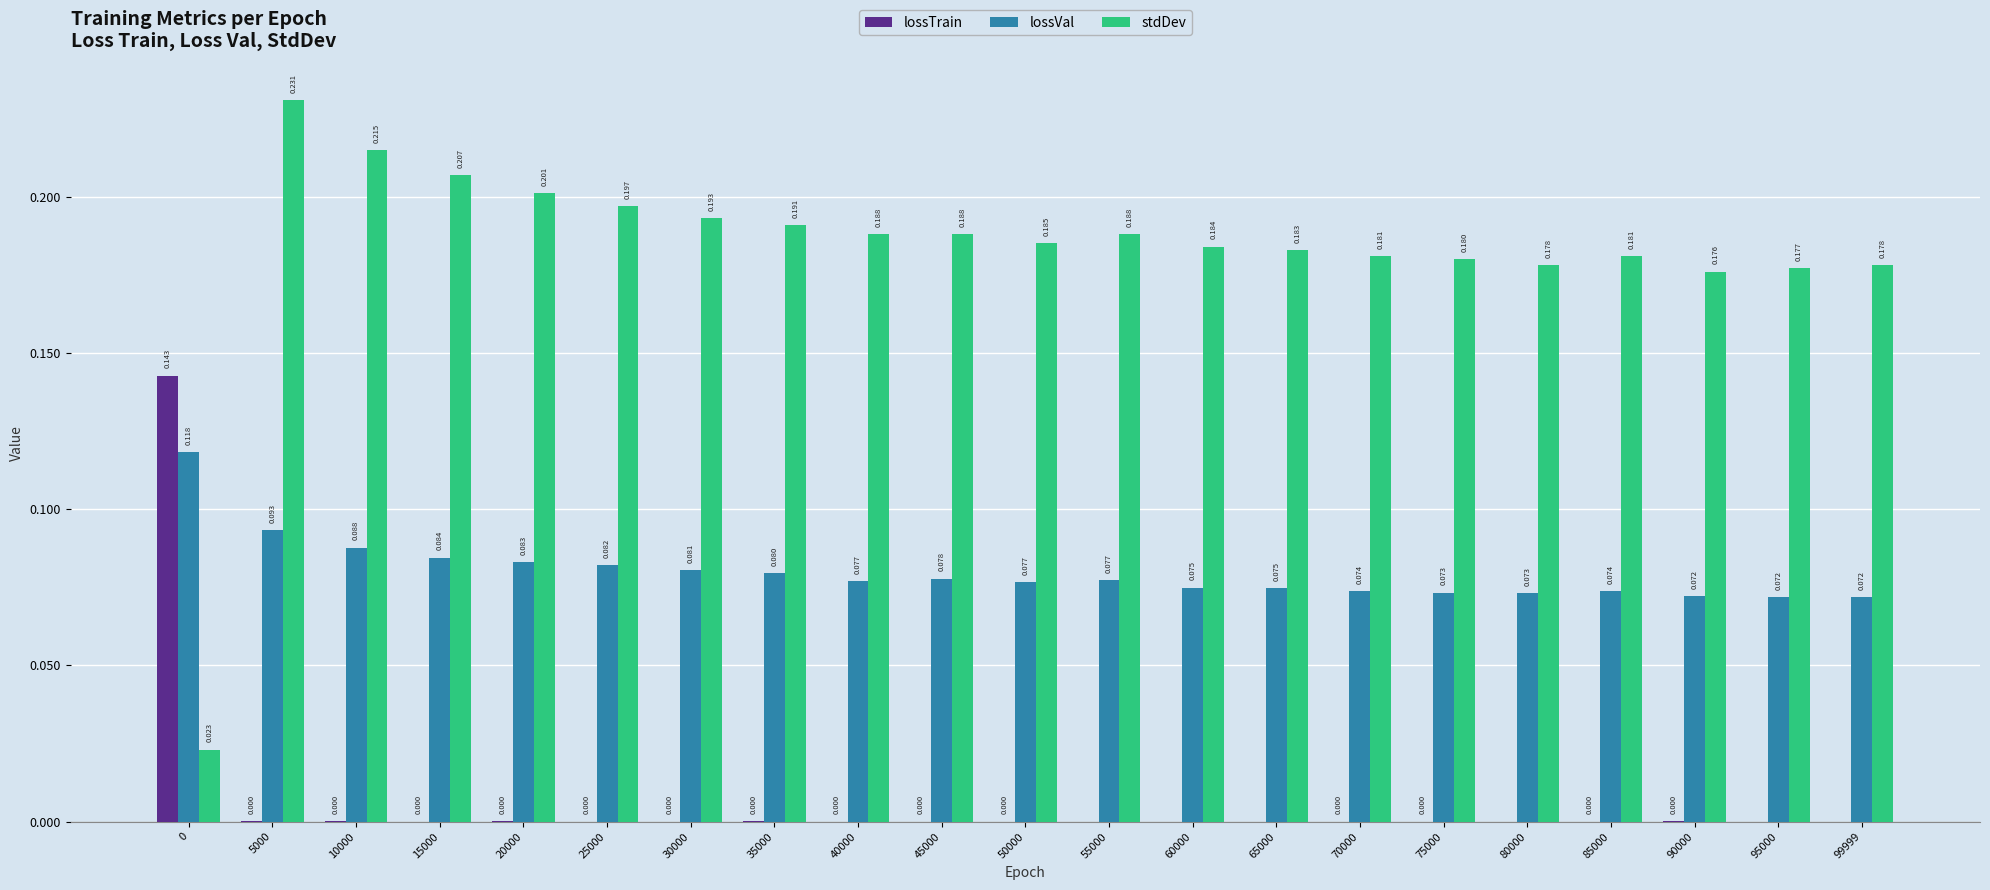

Are the bars horizontal?

No